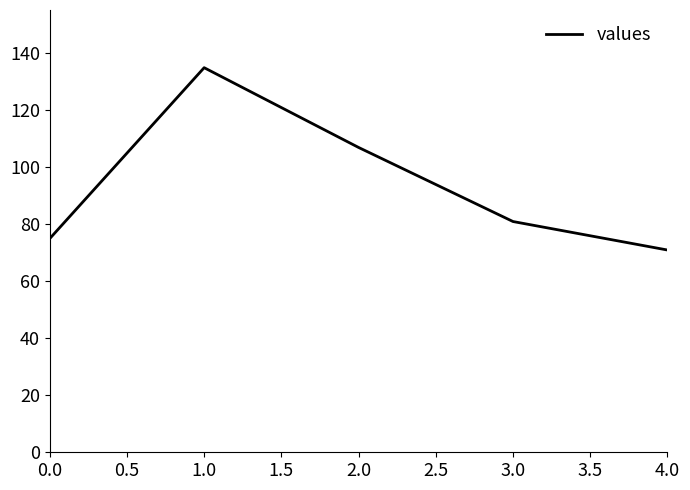

The value at 3.0 is 117. True or false?

False